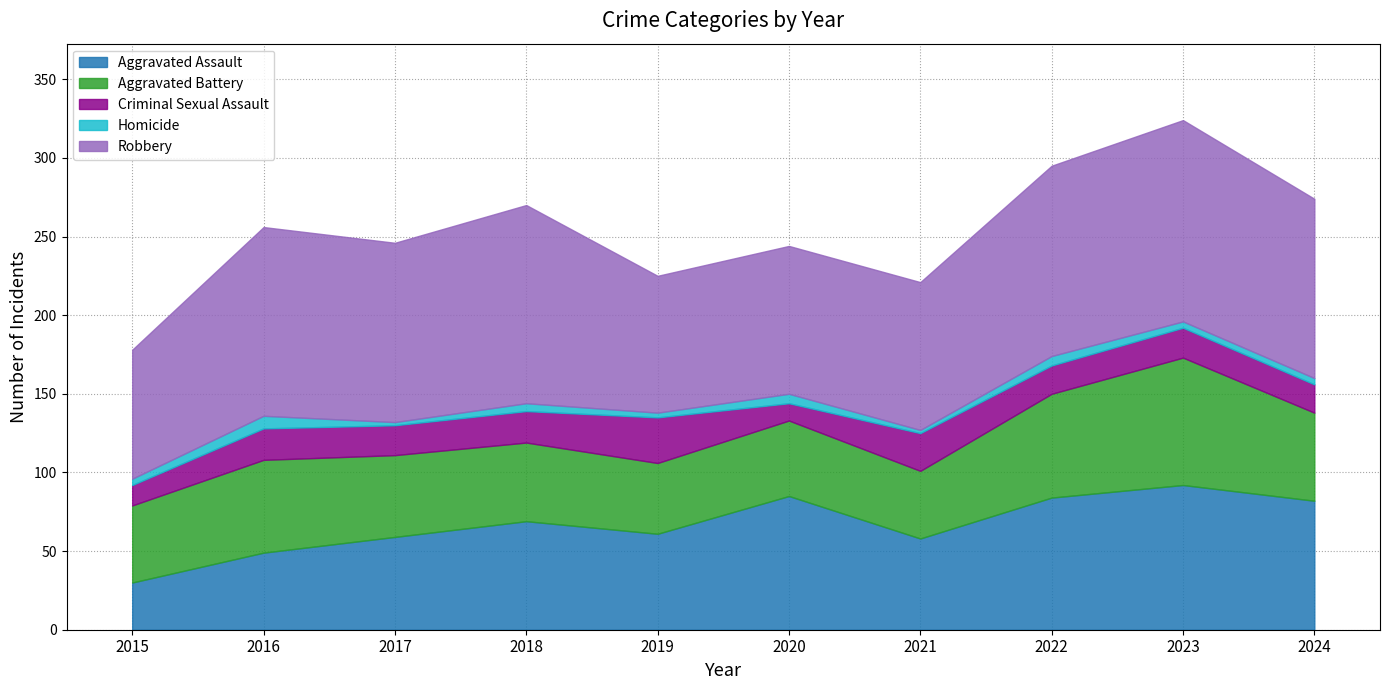

How many values in the Robbery series exceed 114?

4